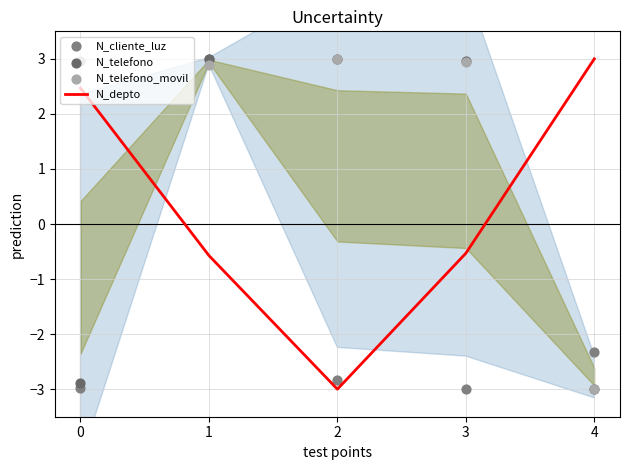

Which series contains the highest Y value?

N_depto